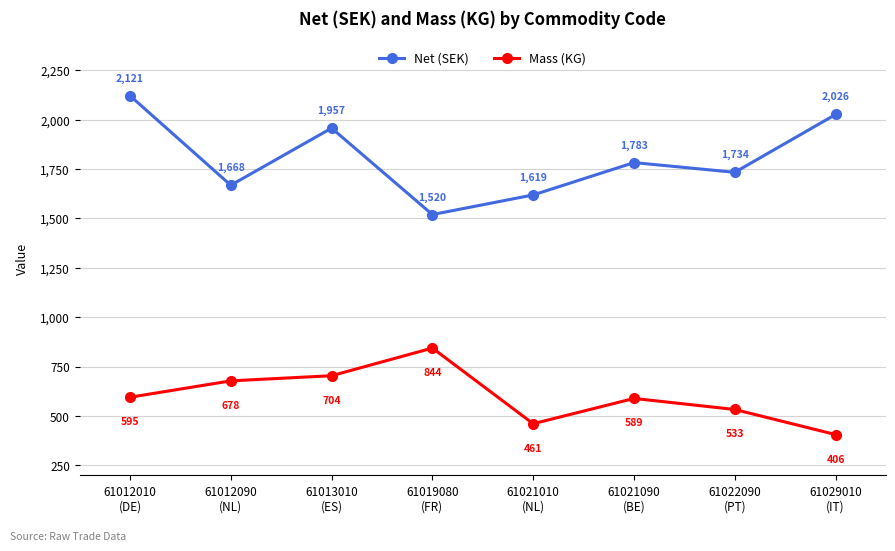

The value of Net (SEK) at 61021010
(NL) is 797.1. True or false?

False